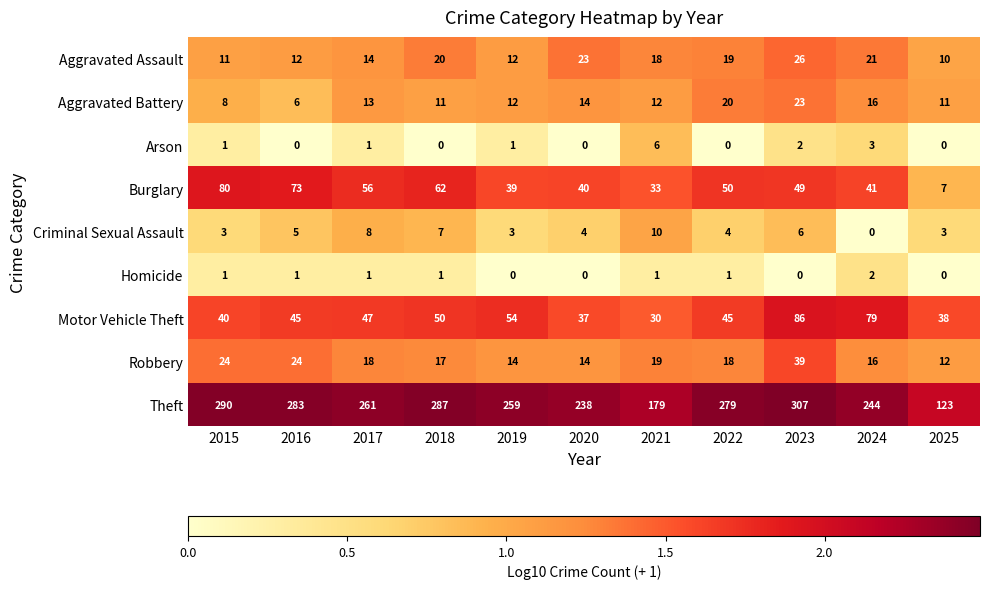

How many distinct data groups are displayed?

9